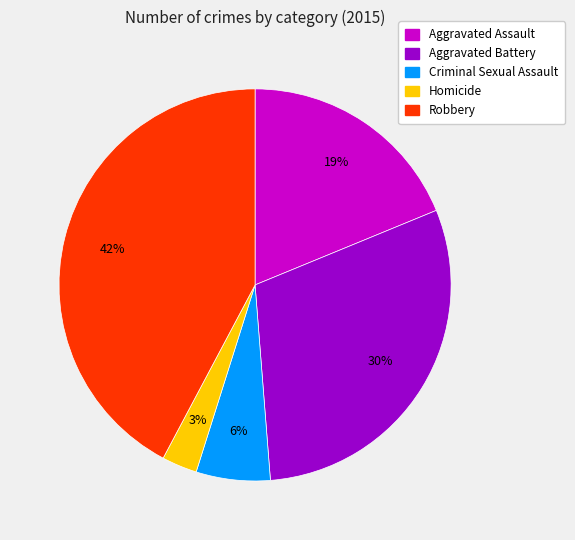

Which has a higher value, Aggravated Assault or Homicide?

Aggravated Assault